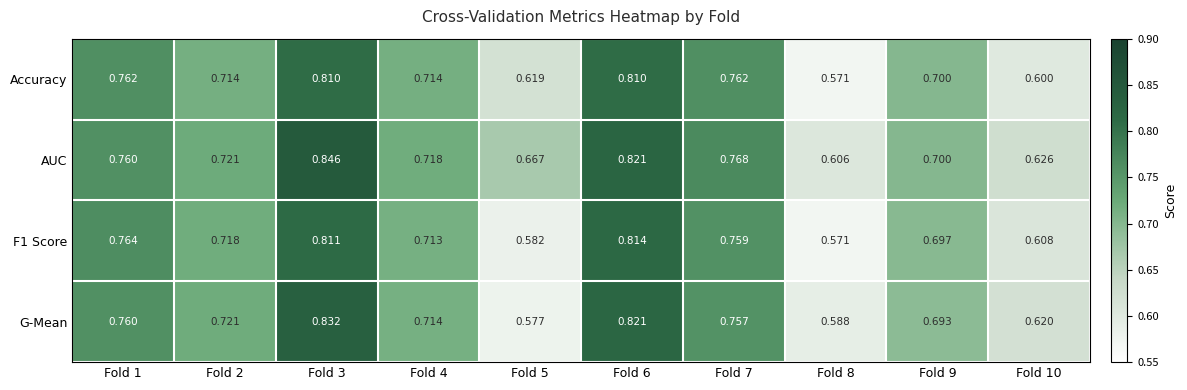

Is the value of F1 Score at Fold 2 greater than the value of AUC at Fold 8?

Yes